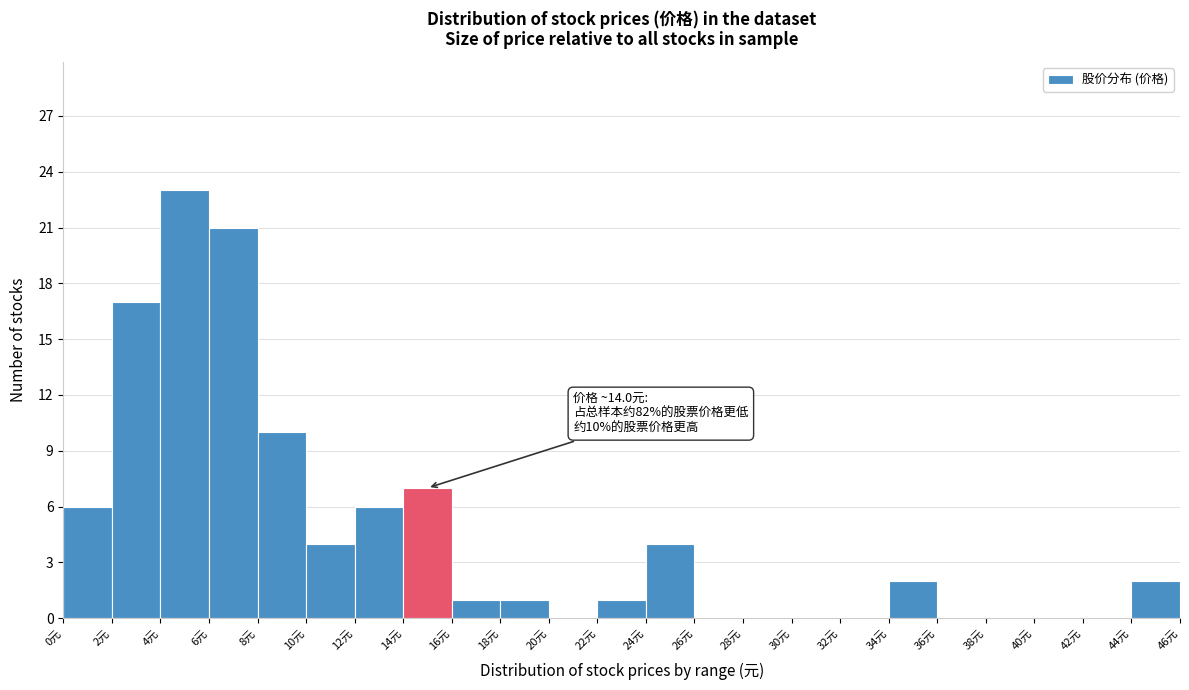

Over which range of the x-axis is the bar tallest?

4 to 6